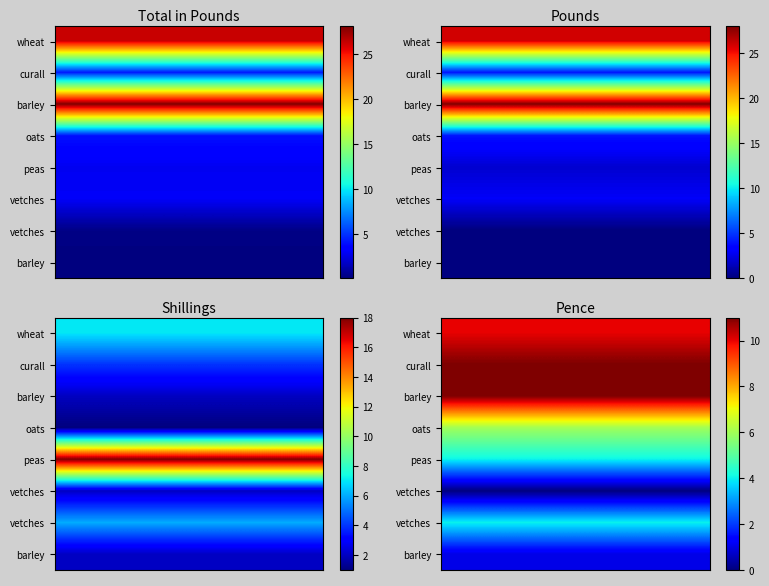

Which category has the lowest value in the oats series?

5